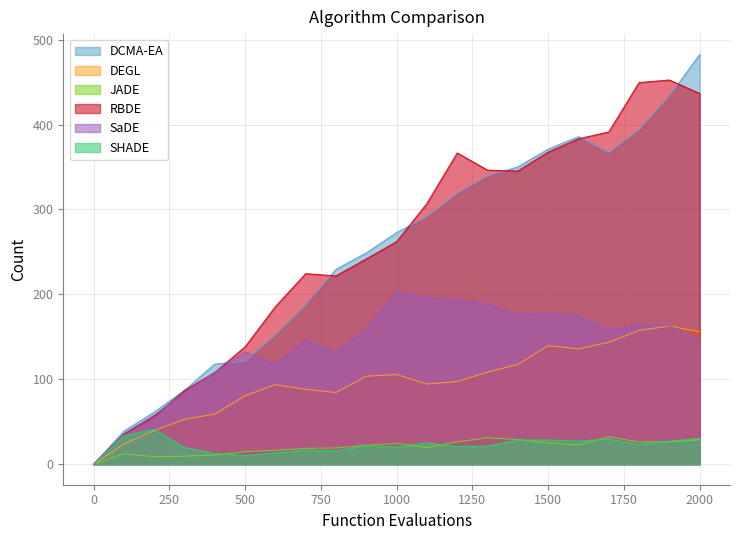

What is the difference between the maximum and minimum values in the DCMA-EA series?

482.4